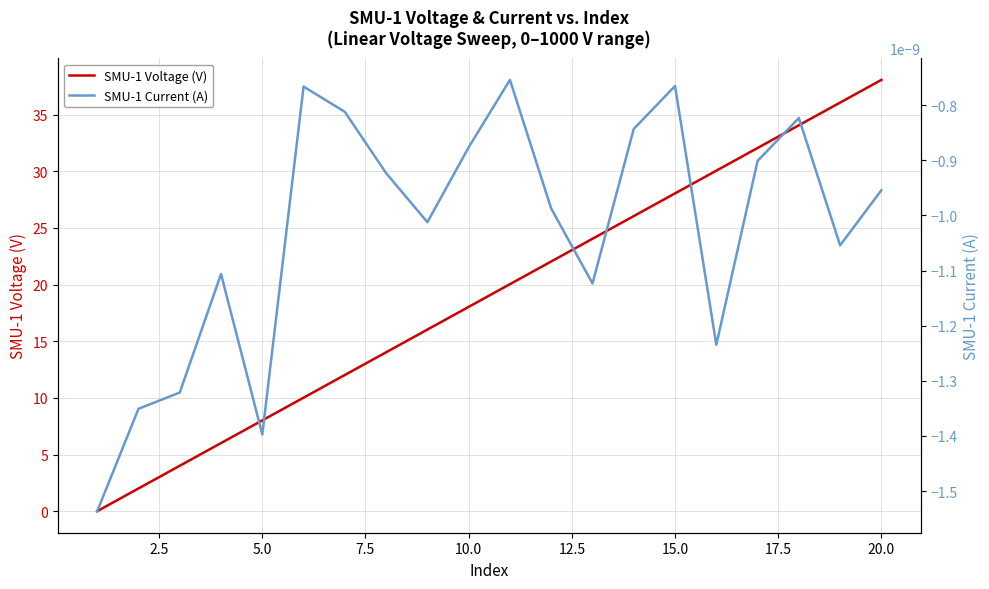

List the series in order of their overall mean, highest first.

SMU-1 Voltage (V), SMU-1 Current (A)